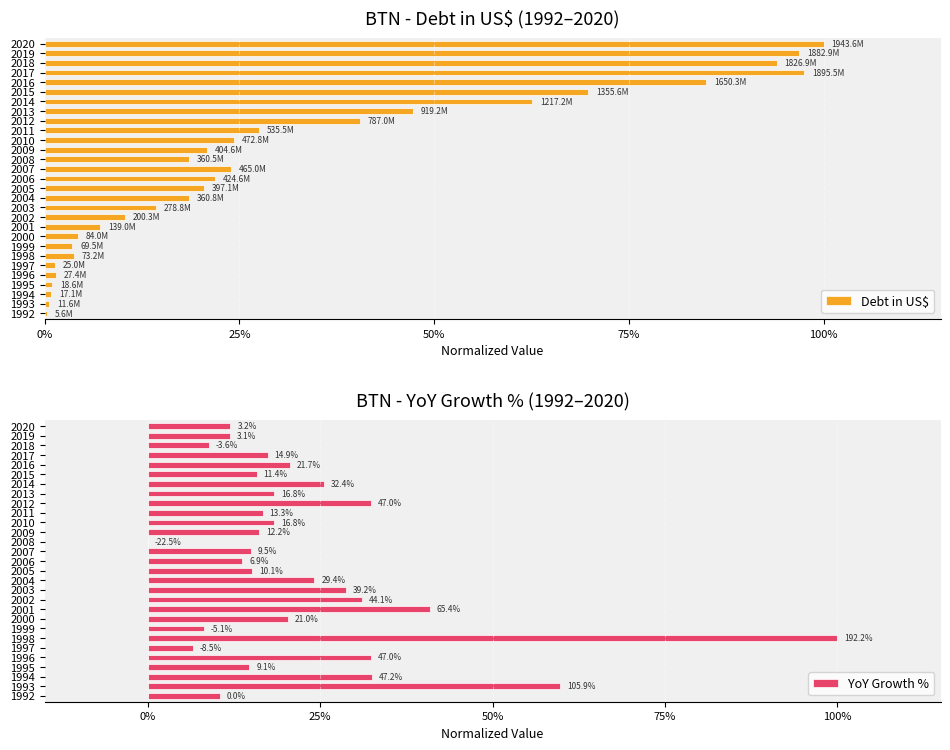

Does the chart contain any negative values?

No